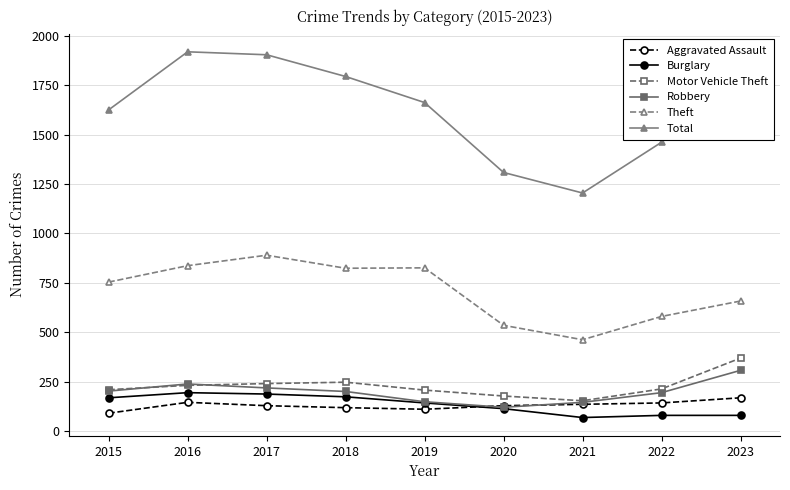

What is the lowest value of the Theft series?

462